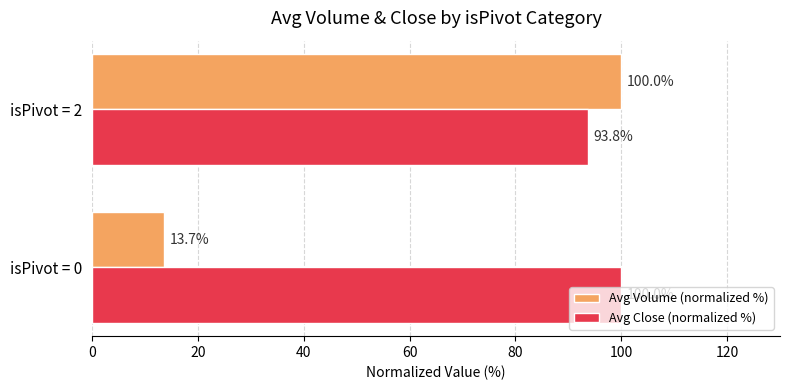

True or false: Avg Close (normalized %) has a value of 93.8 at isPivot = 2.

True